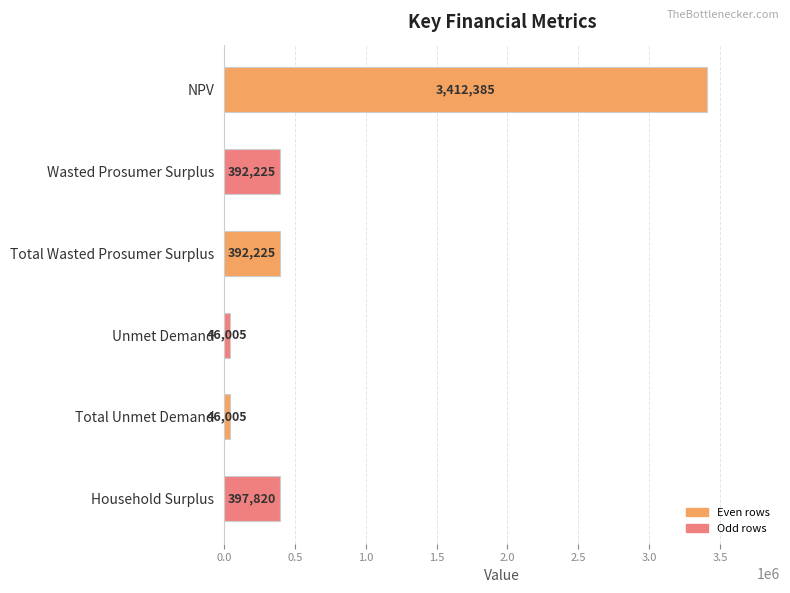

Between Wasted Prosumer Surplus and Total Unmet Demand, which is larger?

Wasted Prosumer Surplus